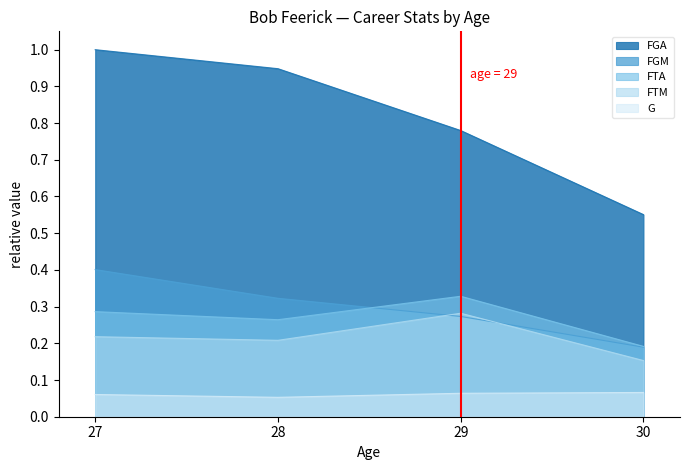

Reading right to left, what are all the values shown in this chart?

FGM: 0.2	0.3	0.3	0.4
FGA: 0.6	0.8	0.9	1.0
FTM: 0.2	0.3	0.2	0.2
FTA: 0.2	0.3	0.3	0.3
G: 0.1	0.1	0.1	0.1